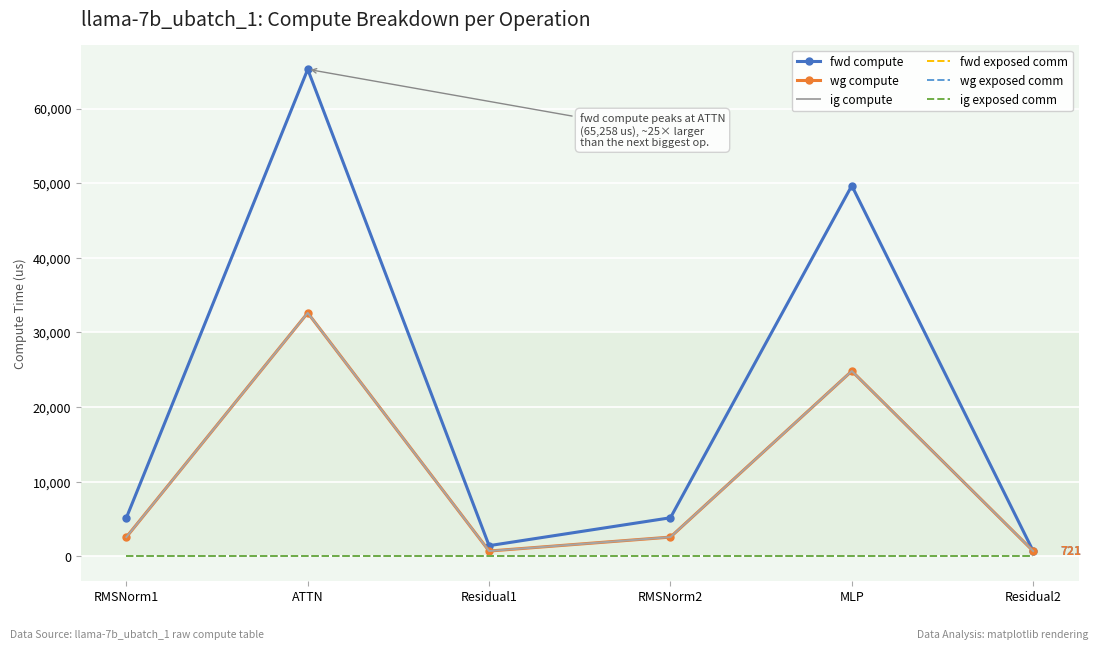

Between RMSNorm1 and ATTN, which series saw the biggest shift?

fwd compute